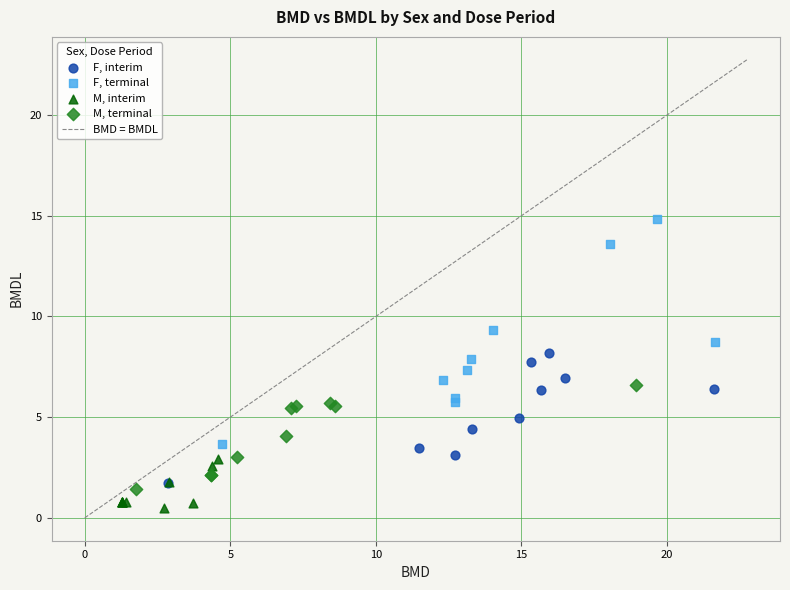

Which series contains the highest Y value?

F, terminal